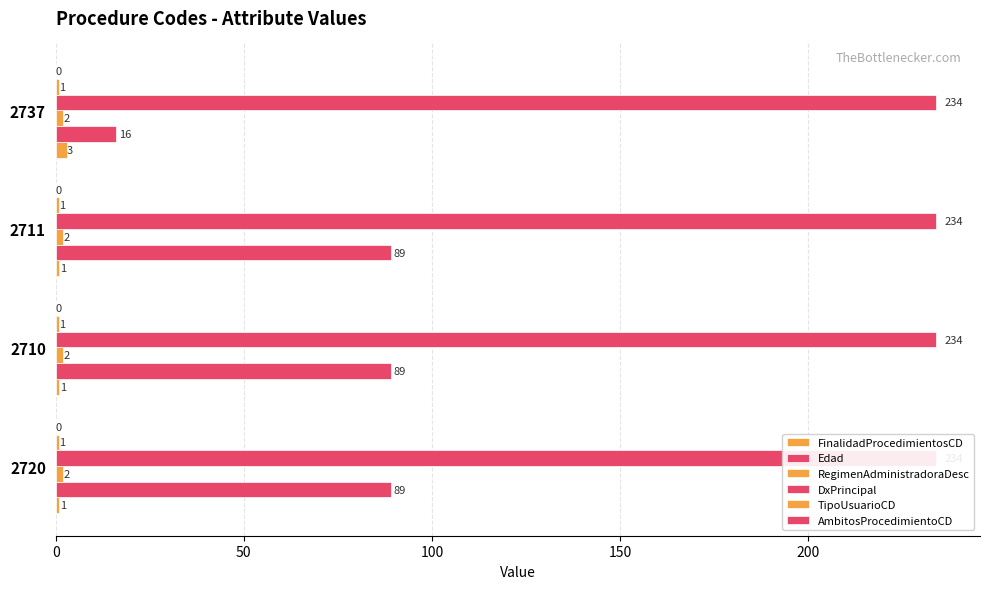

How many groups of bars are there?

4